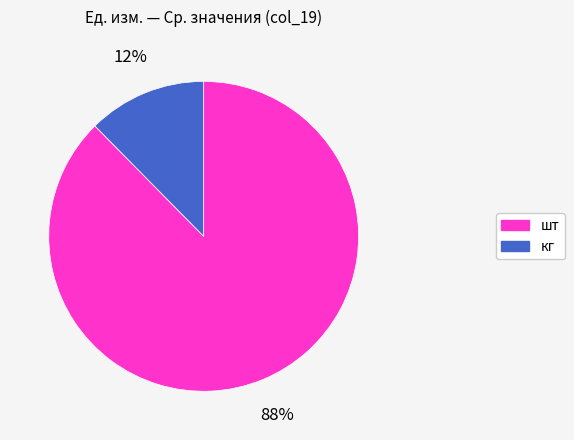

Is there any slice that represents more than half of the pie?

Yes